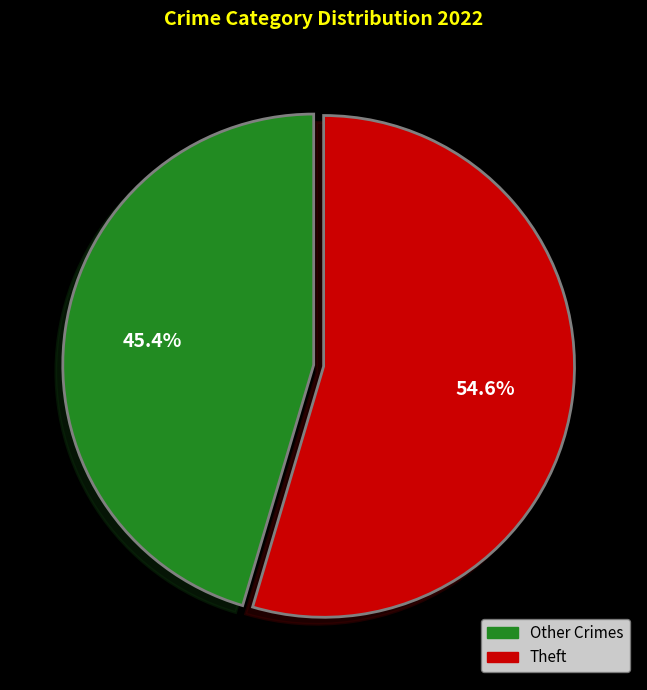

Combined, what portion of the pie is Other Crimes and Theft?

100.0%